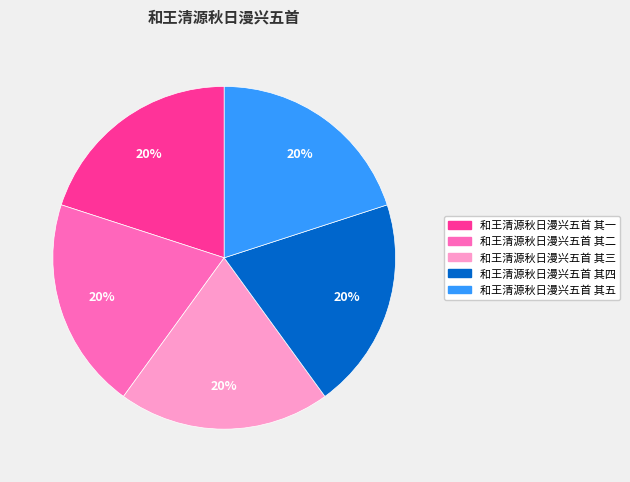

To the nearest percent, what portion does 和王清源秋日漫兴五首 其二 represent?

20%